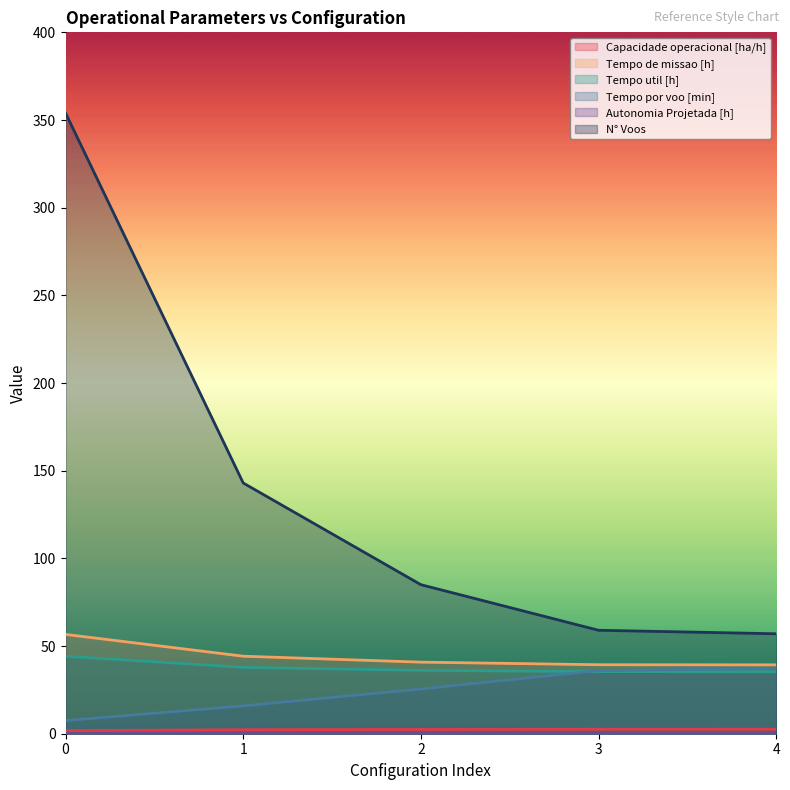

The Tempo util [h] series shows 36.1 at 2. True or false?

True